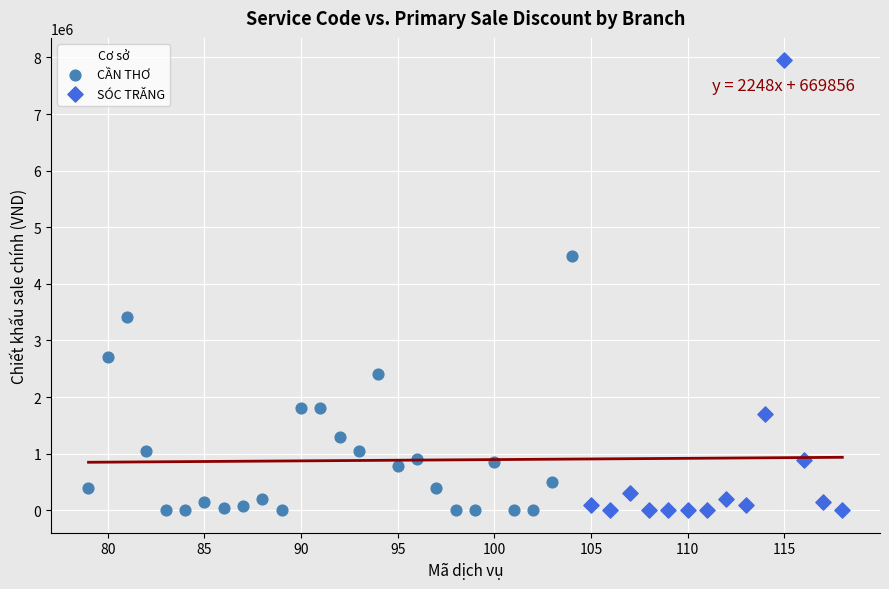

Which series contains the highest Y value?

SÓC TRĂNG